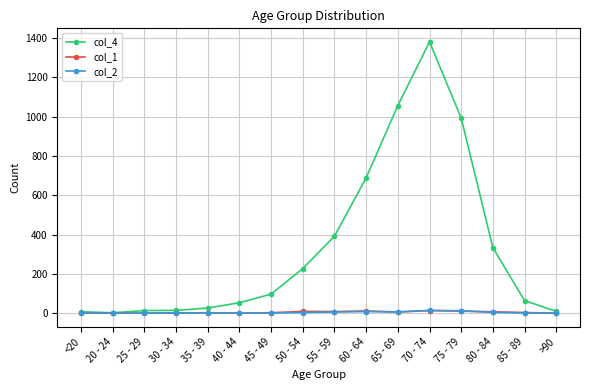

Between 20 - 24 and 65 - 69, which series saw the biggest shift?

col_4